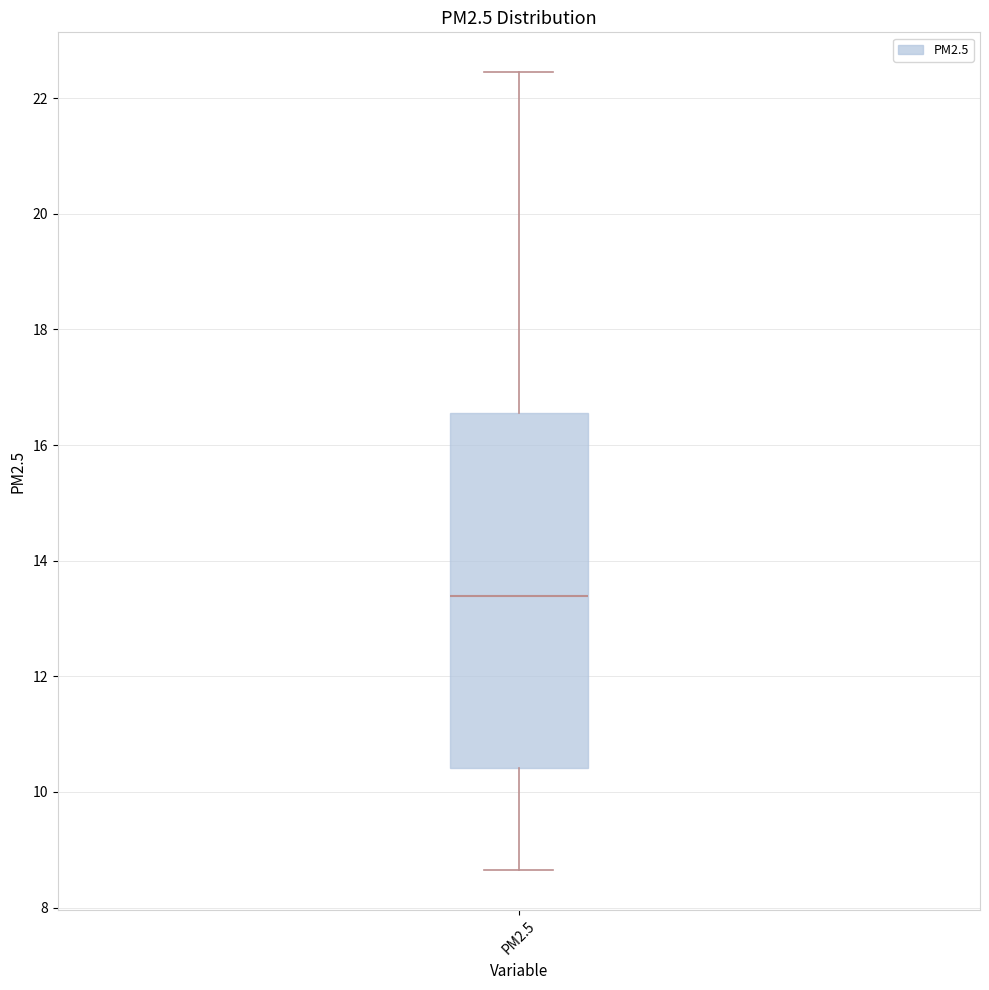

Read this box plot against the y-axis: the position of the median line, the range covered by the box, and the ends of both whiskers. The values are not printed on the chart, so give them approximately, as read against the axis.

median 13.4, box 10.4 to 16.6, whiskers 8.6 to 22.4